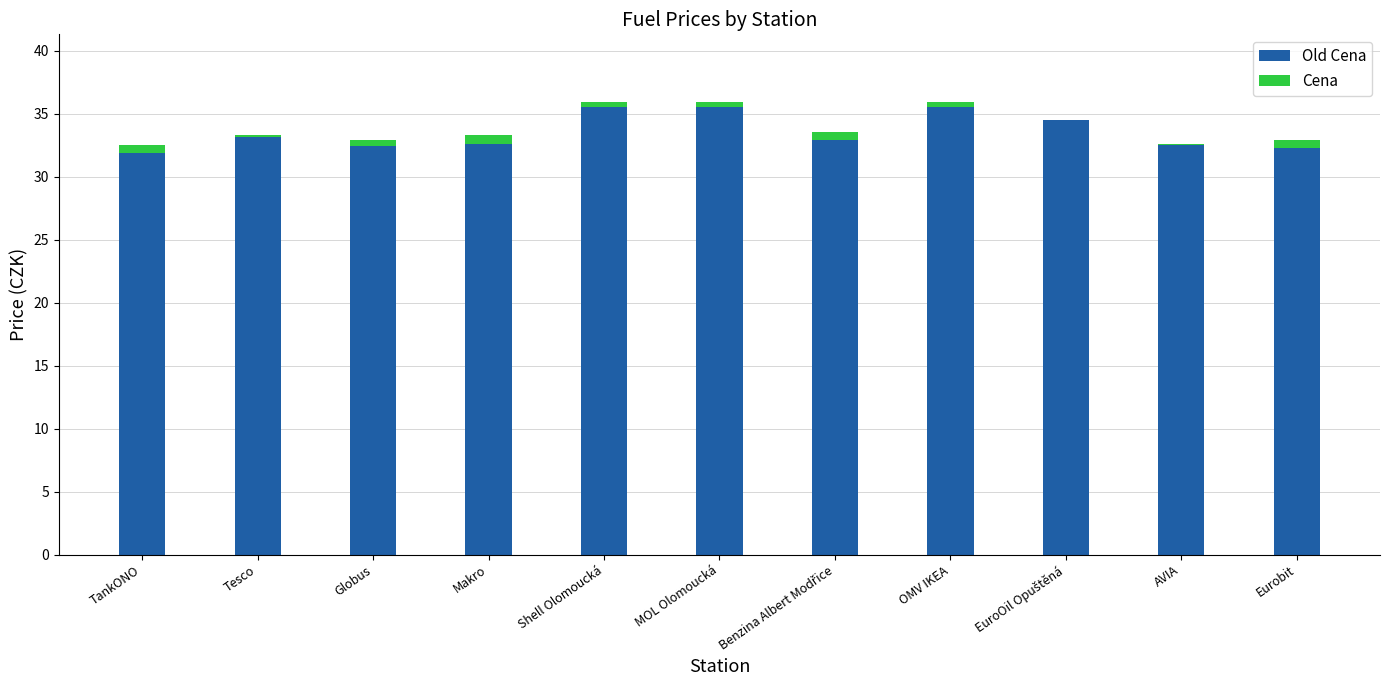

What are all the series names shown in the legend?

Old Cena, Cena